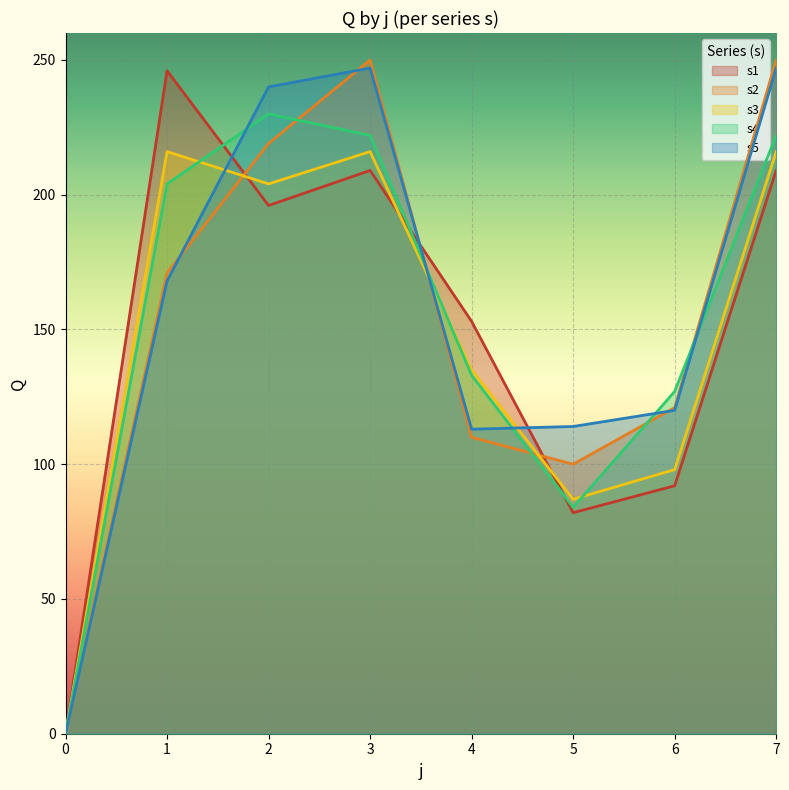

What is the difference between the s3 values at 0 and 7?

216